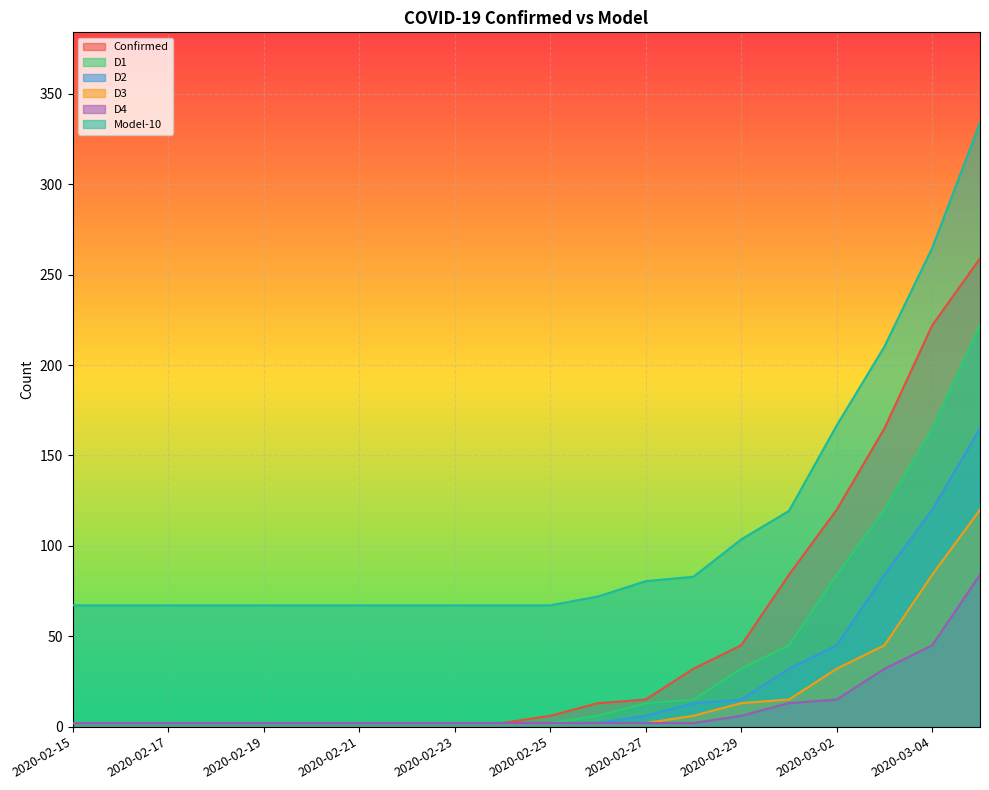

What is the label of the 6th point from the right?

2020-02-29